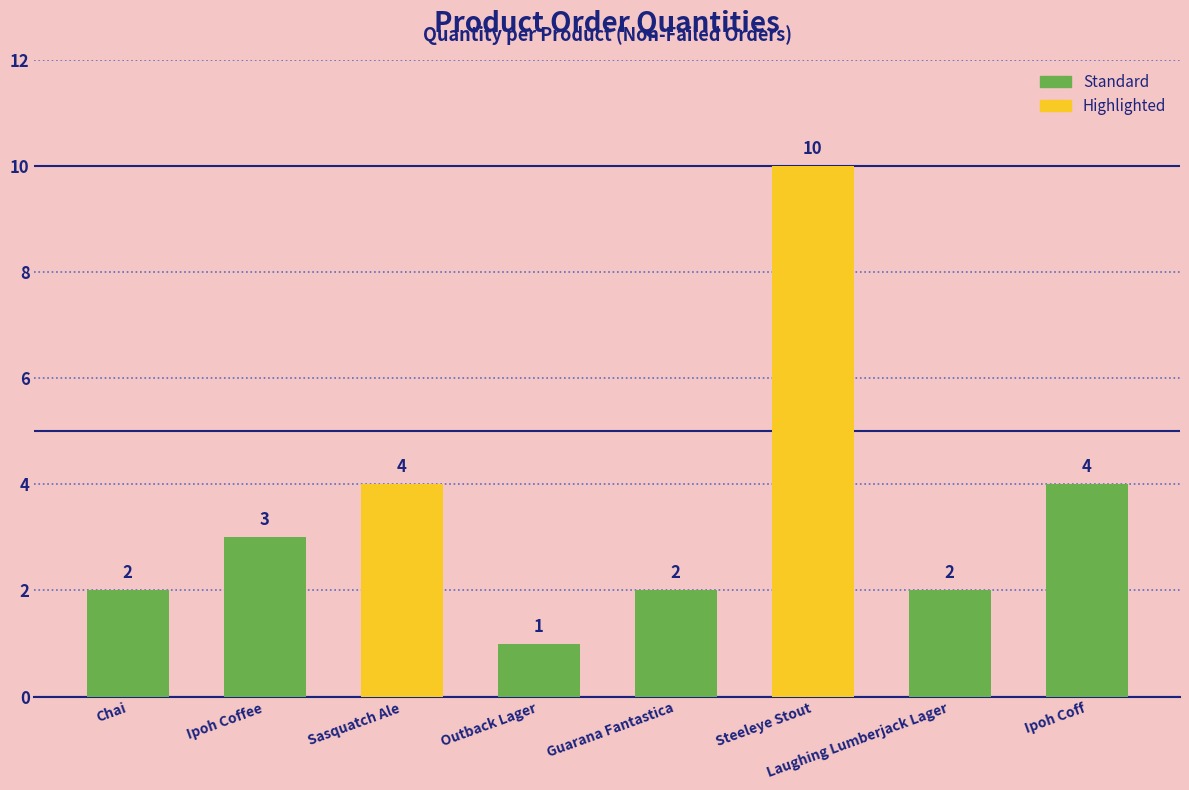

What is the approximate value at Sasquatch Ale?

4